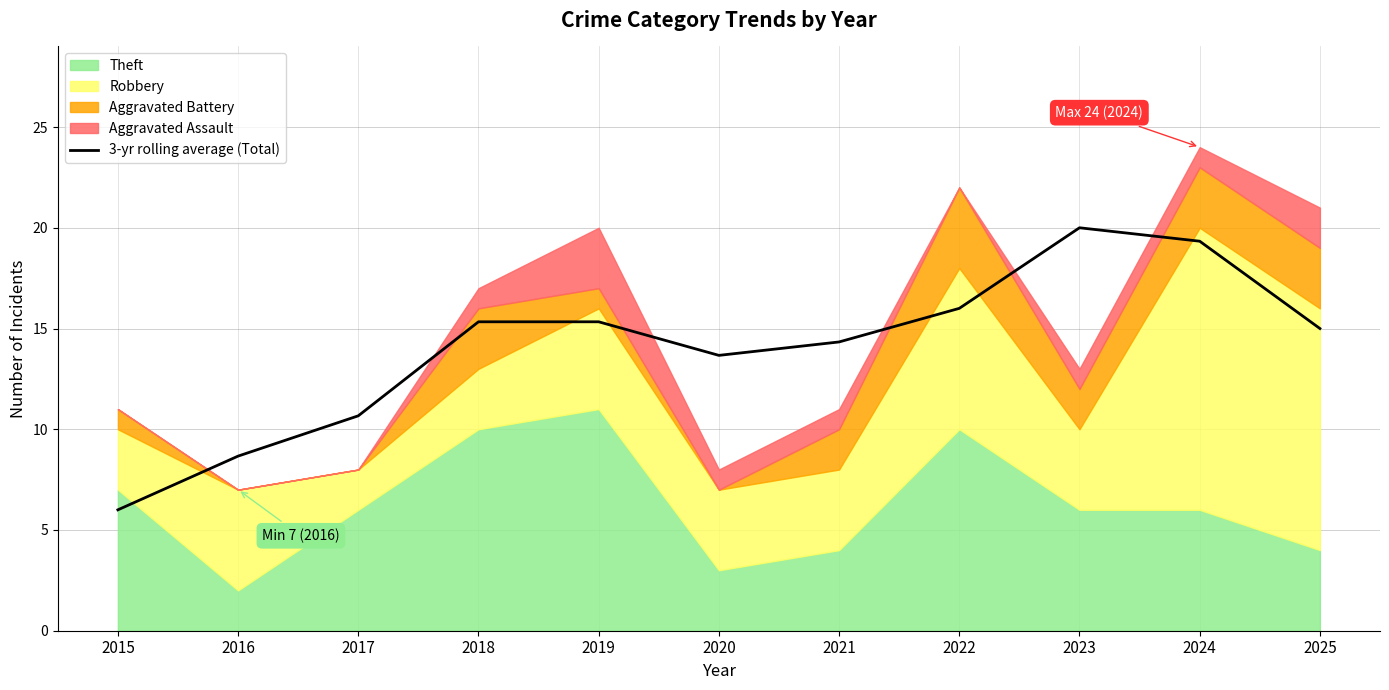

Where does the data first go above 15?

2018